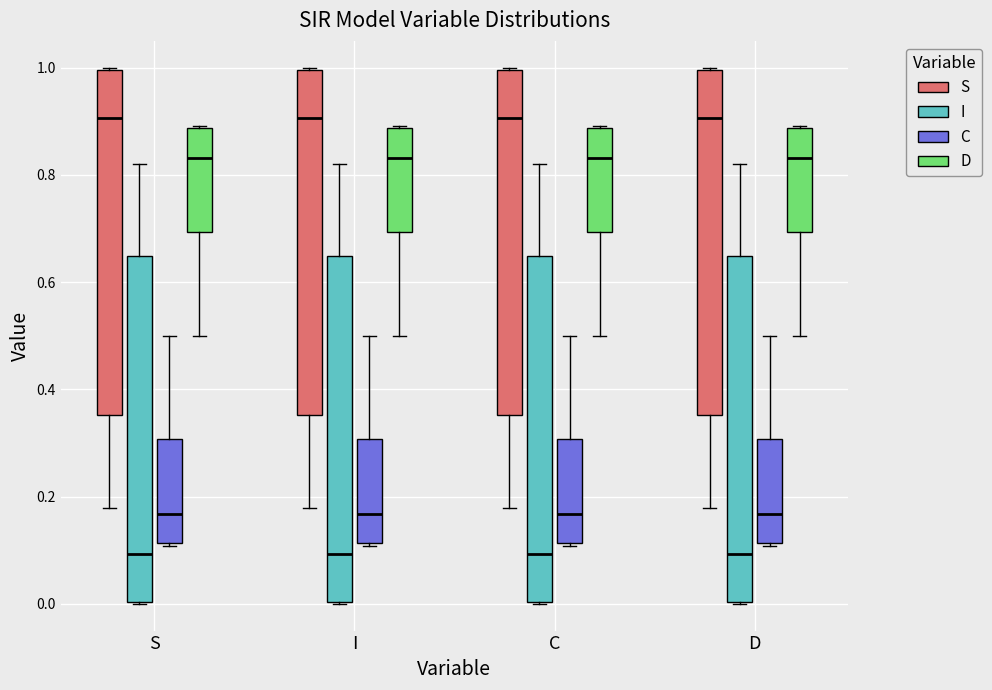

Reading left to right, read every box against the y-axis: the position of its median line, the range the box covers, and the ends of its whiskers. The values are not printed on the chart, so give them approximately, as read against the axis.

S (S): median 0.90, box 0.36 to 1.00, whiskers 0.18 to 1.00
S (I): median 0.10, box 0.00 to 0.64, whiskers 0.00 to 0.82
S (C): median 0.16, box 0.12 to 0.30, whiskers 0.10 to 0.50
S (D): median 0.84, box 0.70 to 0.88, whiskers 0.50 to 0.90
I (S): median 0.90, box 0.36 to 1.00, whiskers 0.18 to 1.00
I (I): median 0.10, box 0.00 to 0.64, whiskers 0.00 to 0.82
I (C): median 0.16, box 0.12 to 0.30, whiskers 0.10 to 0.50
I (D): median 0.84, box 0.70 to 0.88, whiskers 0.50 to 0.90
C (S): median 0.90, box 0.36 to 1.00, whiskers 0.18 to 1.00
C (I): median 0.10, box 0.00 to 0.64, whiskers 0.00 to 0.82
C (C): median 0.16, box 0.12 to 0.30, whiskers 0.10 to 0.50
C (D): median 0.84, box 0.70 to 0.88, whiskers 0.50 to 0.90
D (S): median 0.90, box 0.36 to 1.00, whiskers 0.18 to 1.00
D (I): median 0.10, box 0.00 to 0.64, whiskers 0.00 to 0.82
D (C): median 0.16, box 0.12 to 0.30, whiskers 0.10 to 0.50
D (D): median 0.84, box 0.70 to 0.88, whiskers 0.50 to 0.90